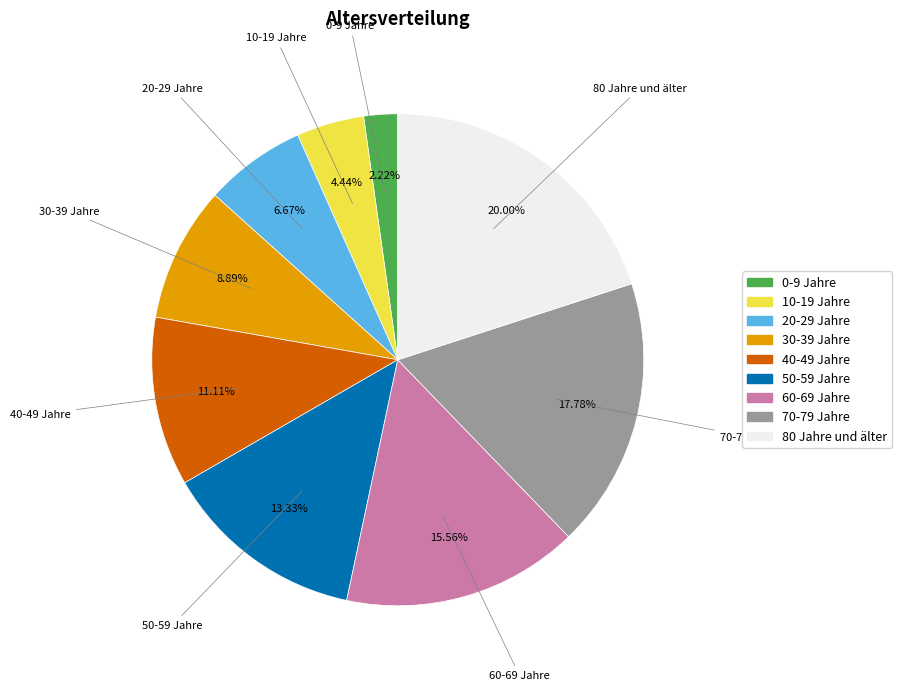

The 60-69 Jahre slice represents 16% of the pie. True or false?

True